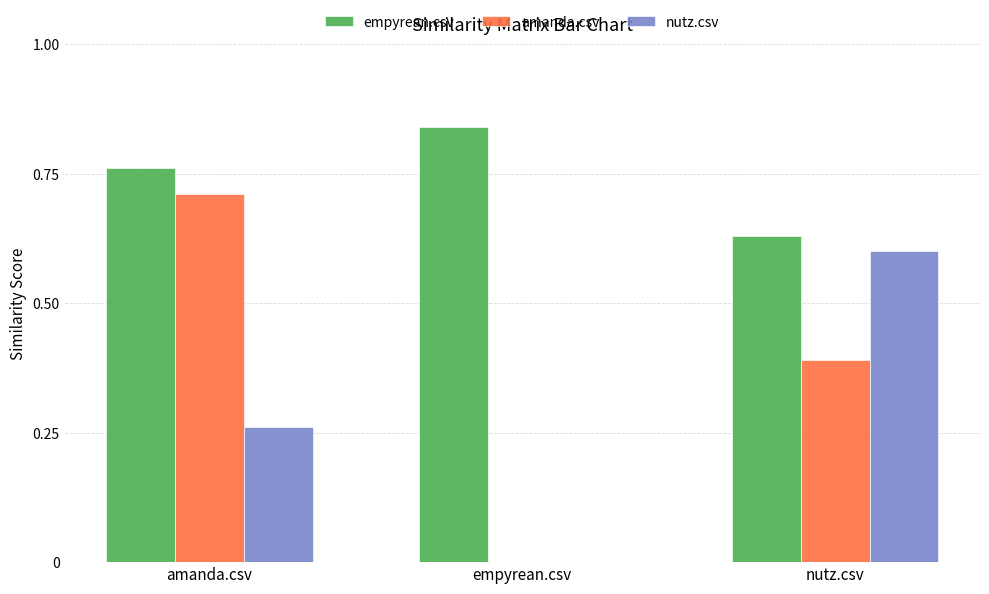

Is the value of nutz.csv at nutz.csv greater than the value of amanda.csv at nutz.csv?

Yes